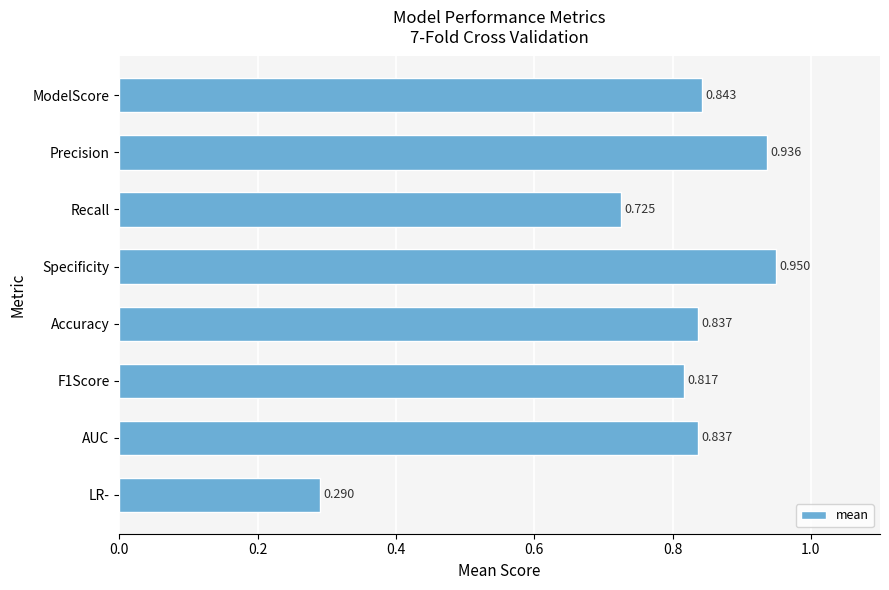

Where is the data nearest to the value 0?

LR-